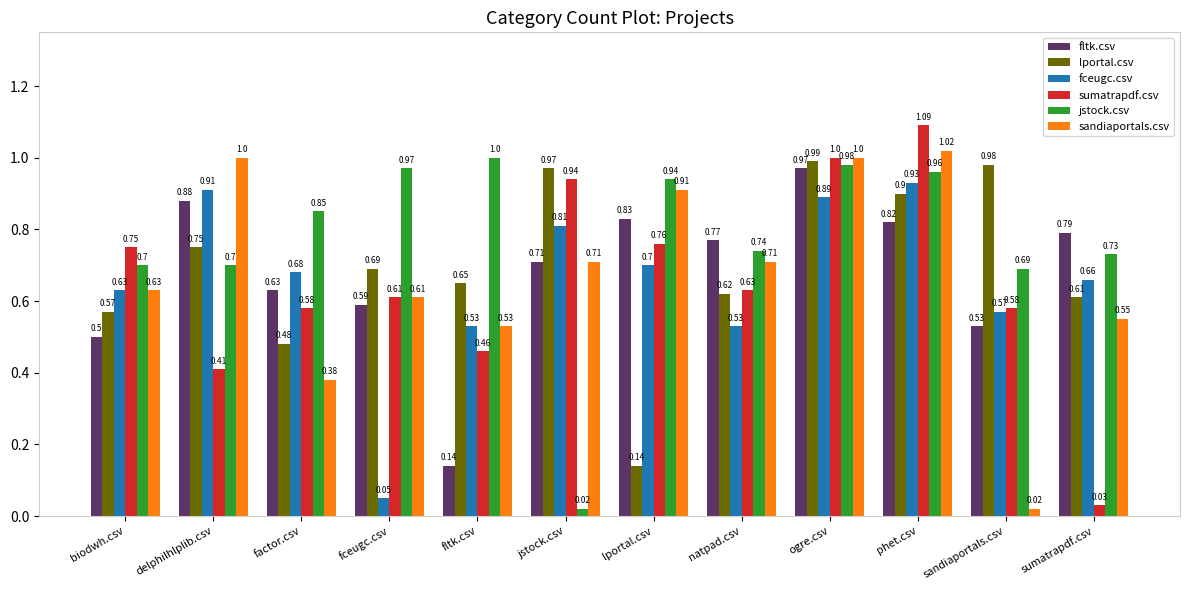

Rank the series at lportal.csv from highest to lowest value.

jstock.csv, sandiaportals.csv, fltk.csv, sumatrapdf.csv, fceugc.csv, lportal.csv